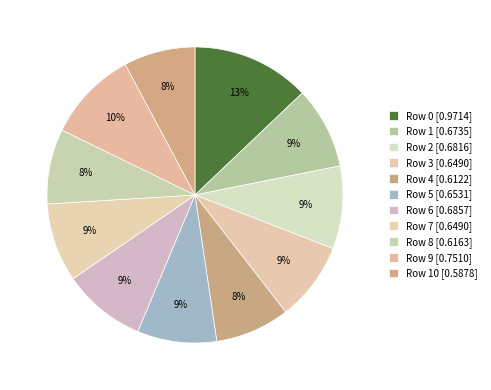

How many slices are in this pie chart?

11